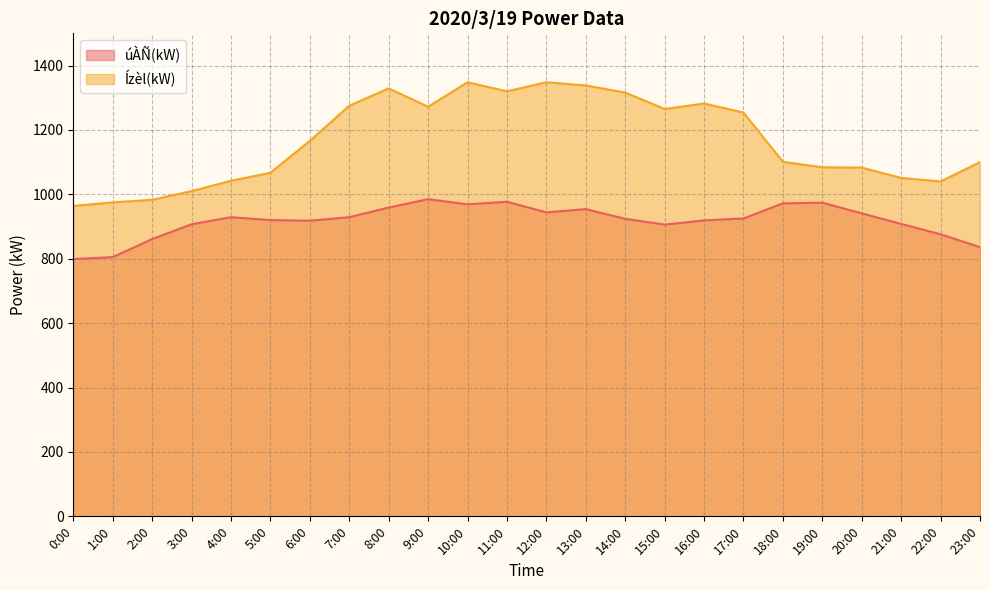

True or false: úÀÑ(kW) has a value of 972 at 18:00.

True